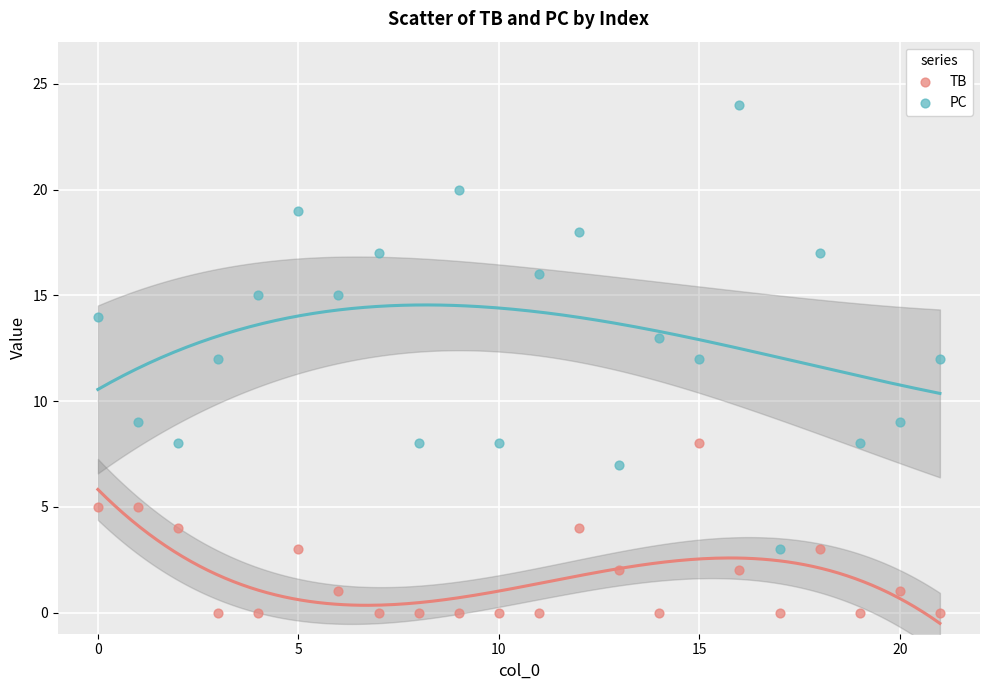

What are all the series names shown in the legend?

TB, PC